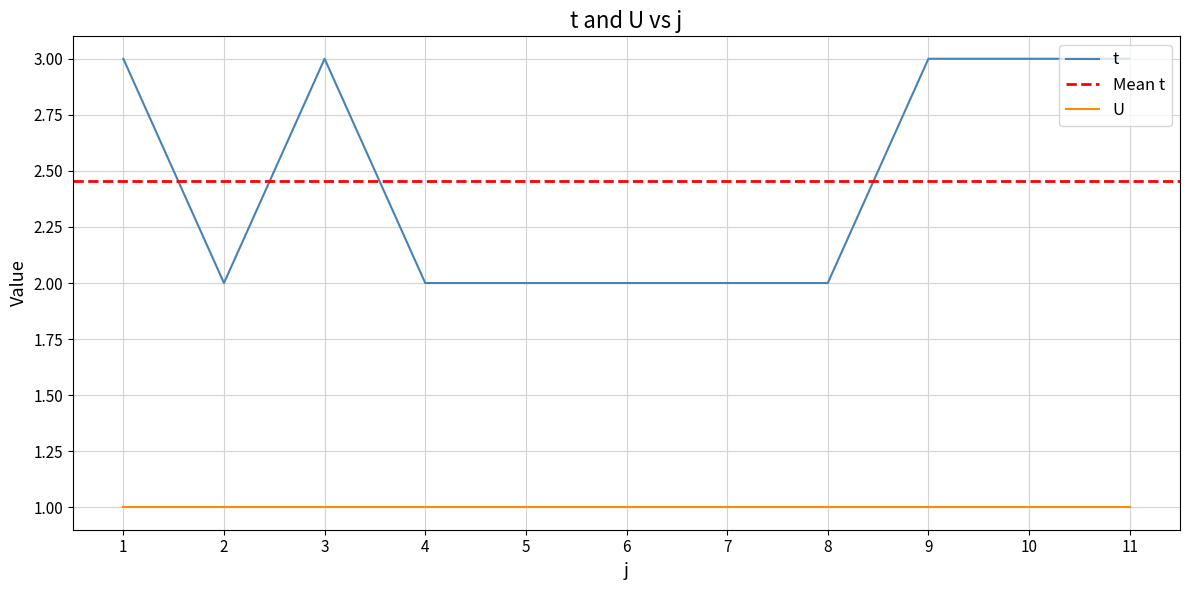

What is the value of the 5th point from the left?

2